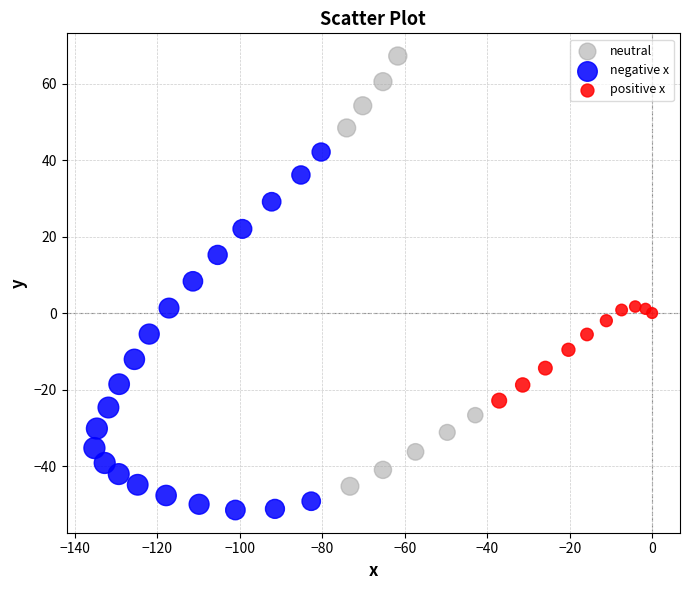

Which series has the largest Y range (max minus min)?

neutral